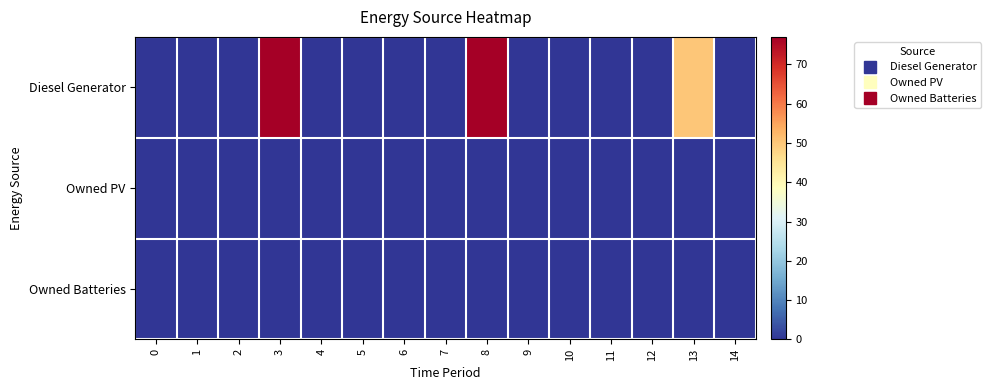

At 0, list the series in order from largest to smallest.

row_0, row_1, row_2